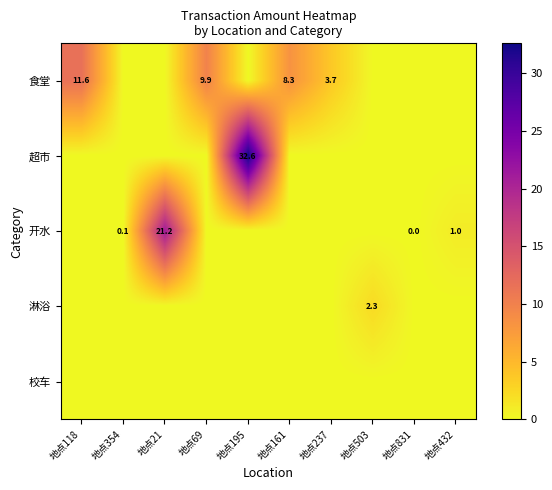

The value of 食堂 at 地点161 is 8.3. True or false?

True